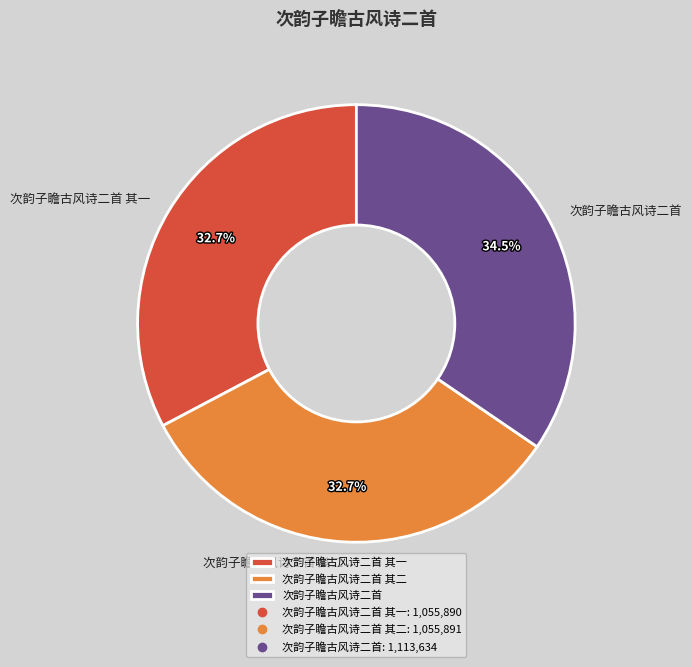

What is the total percentage of 次韵子瞻古风诗二首 其一 and 次韵子瞻古风诗二首 其二?

65.5%